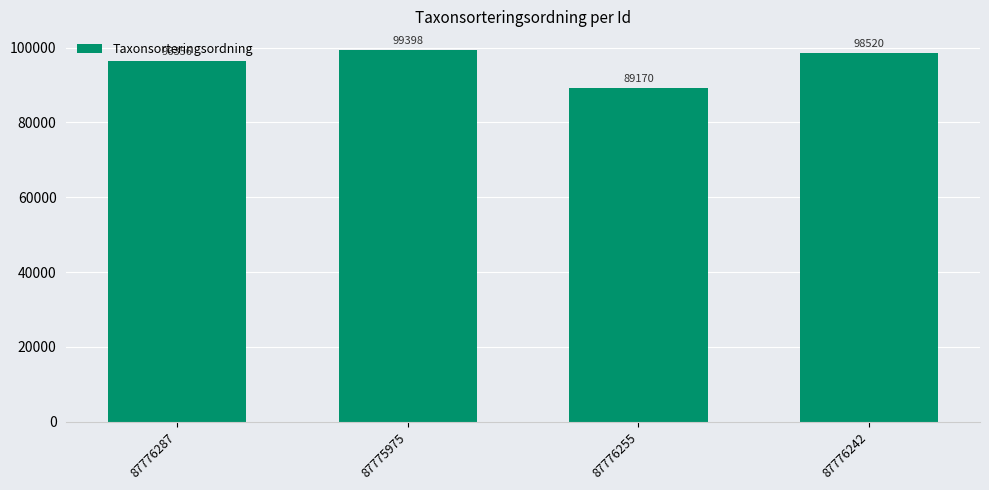

List the labels in order of value, smallest first.

87776255, 87776287, 87776242, 87775975